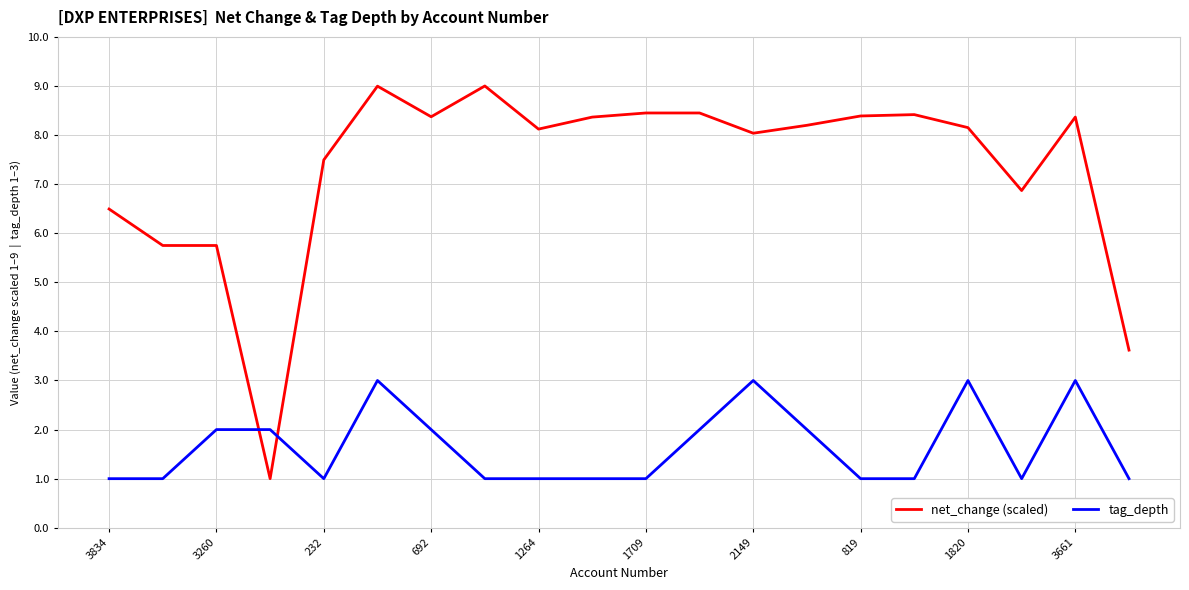

List the series in order of their peak value, lowest first.

tag_depth, net_change (scaled)